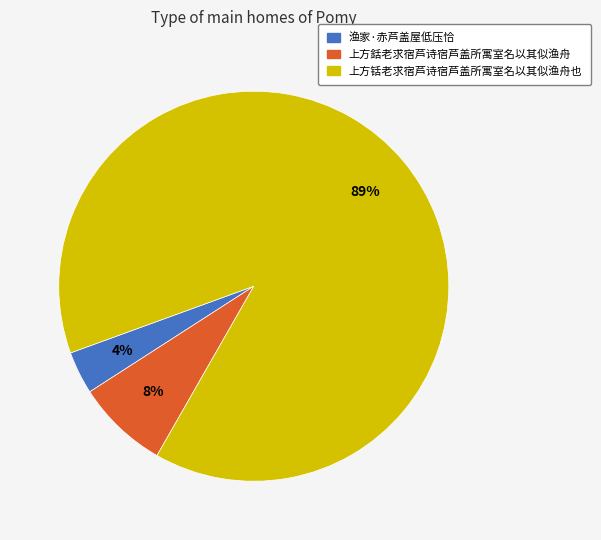

Which has a higher value, 渔家·赤芦盖屋低压恰 or 上方銛老求宿芦诗宿芦盖所寓室名以其似渔舟?

上方銛老求宿芦诗宿芦盖所寓室名以其似渔舟